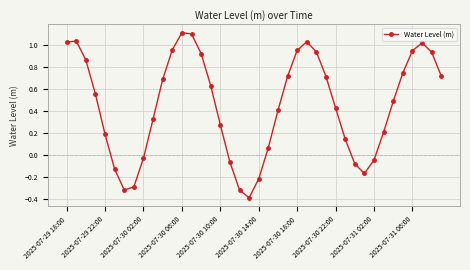

How many points are lower than both their immediate neighbors (excluding endpoints)?

3